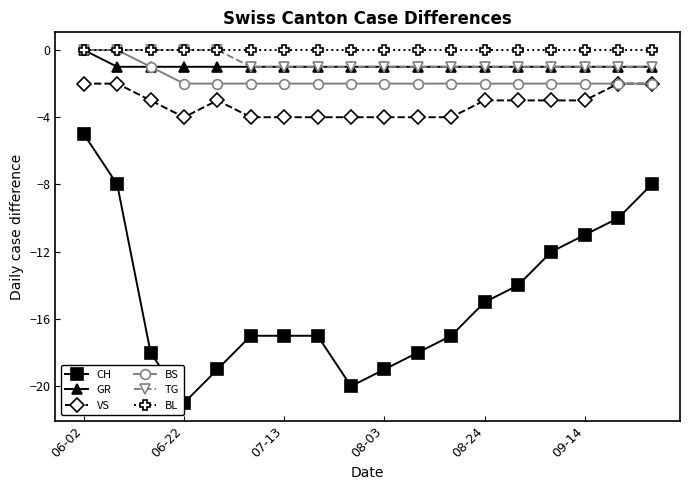

How many lines are shown in the chart?

6